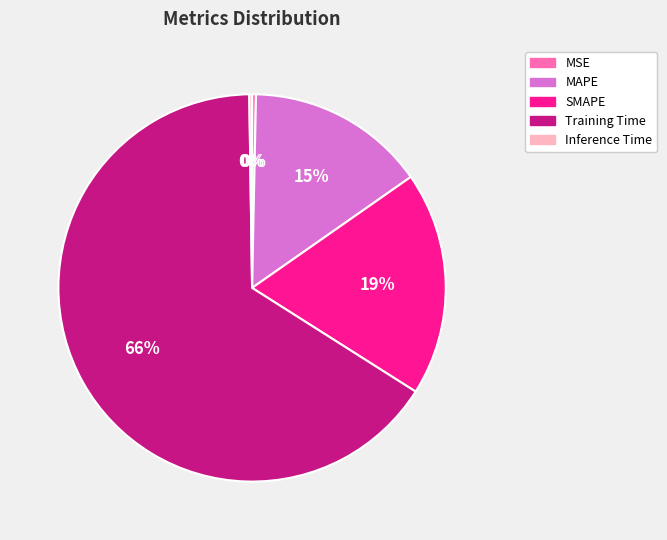

True or false: MAPE accounts for 15% of the total.

True